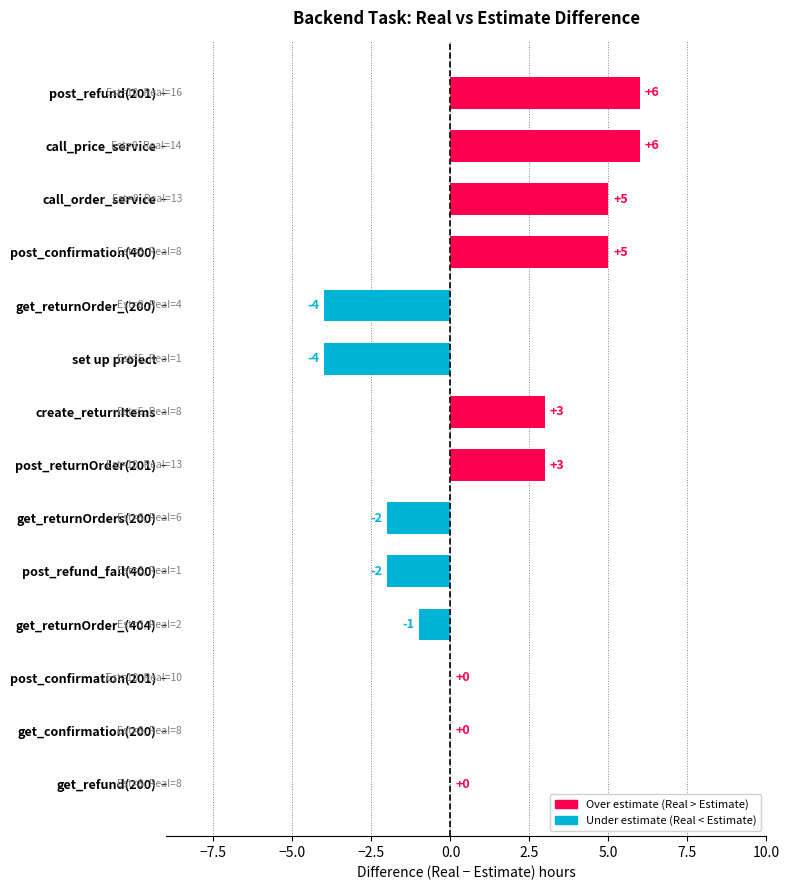

What is the sum of all values?

15